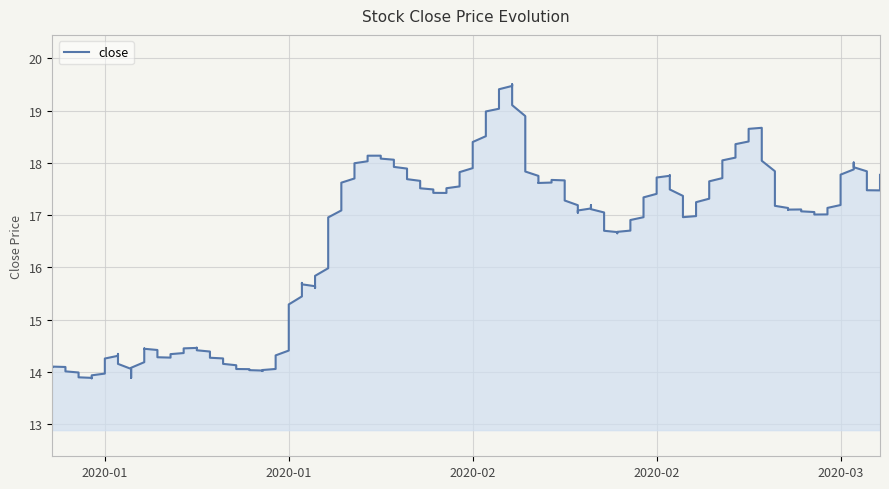

Rank the categories by value from lowest to highest.

2020-01-08, 2020-01-17, 2020-01-03, 2020-01-16, 2020-01-06, 2020-01-02, 2020-01-15, 2020-01-14, 2020-01-07, 2020-01-10, 2020-01-09, 2020-01-13, 2020-01-20, 2020-01-22, 2020-01-21, 2020-01-23, 2020-02-14, 2020-02-13, 2020-02-19, 2020-02-11, 2020-02-20, 2020-02-27, 2020-02-28, 2020-02-12, 2020-02-26, 2020-03-02, 2020-02-21, 2020-02-10, 2020-02-17, 2020-03-04, 2020-02-18, 2020-03-05, 2020-03-03, 2020-02-03, 2020-02-07, 2020-02-25, 2020-02-24, 2020-02-04, 2020-02-05, 2020-02-06